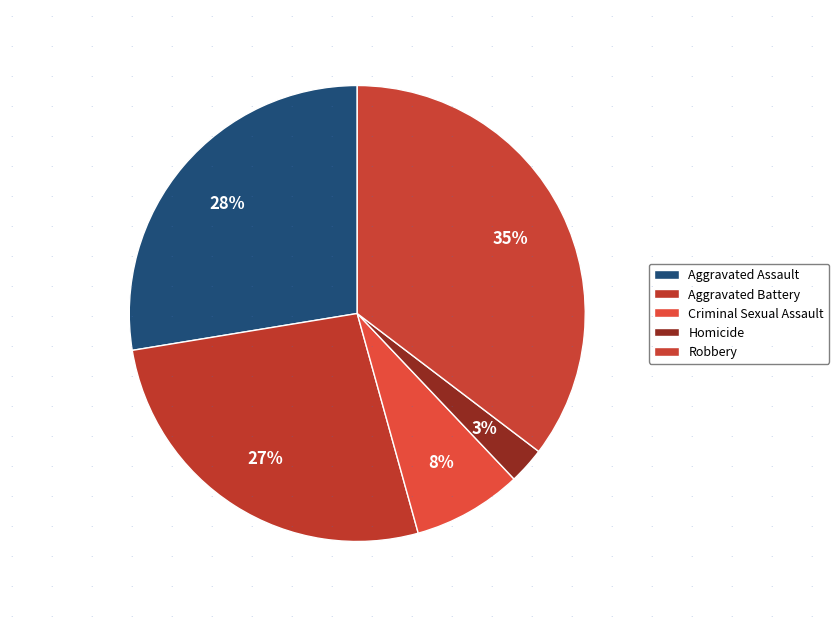

What percentage is the Homicide slice, to the nearest percent?

3%